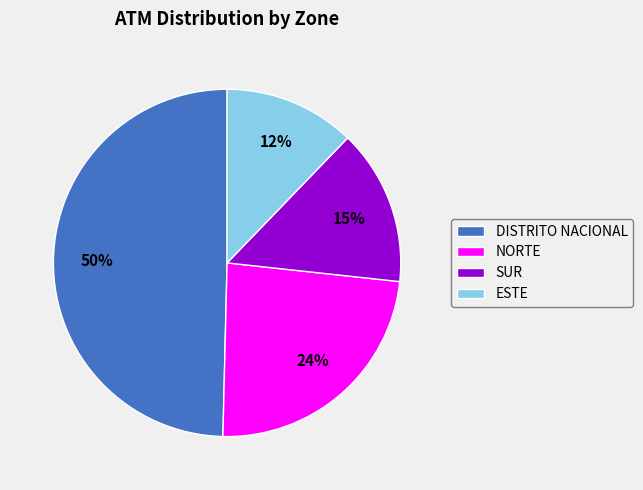

To the nearest percent, what is the average slice percentage?

25%